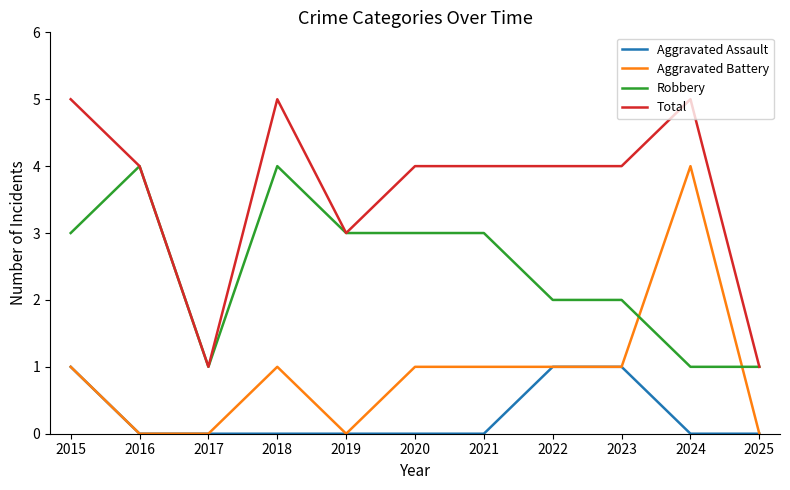

Is it true that Aggravated Assault equals 0 at 2025?

True